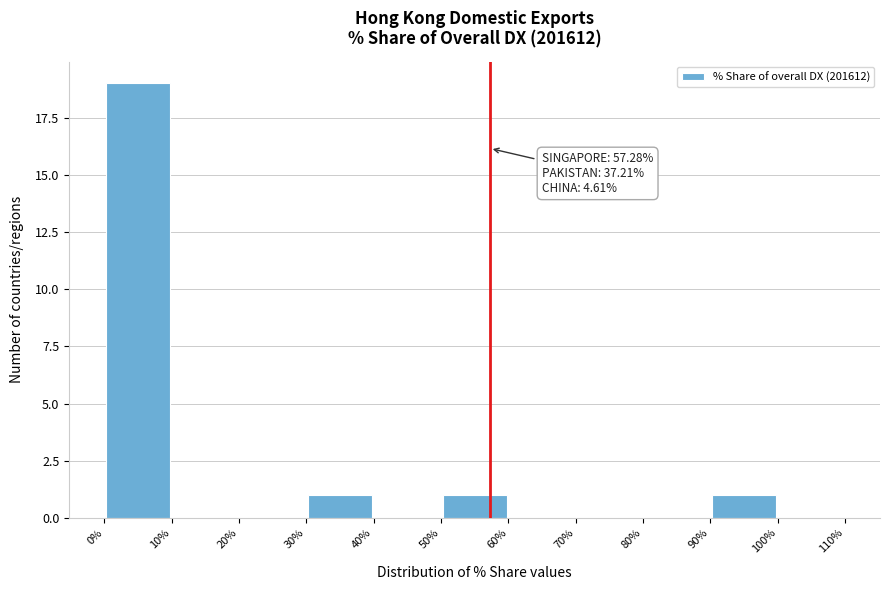

Over which range of the x-axis is the bar tallest?

0% to 10%